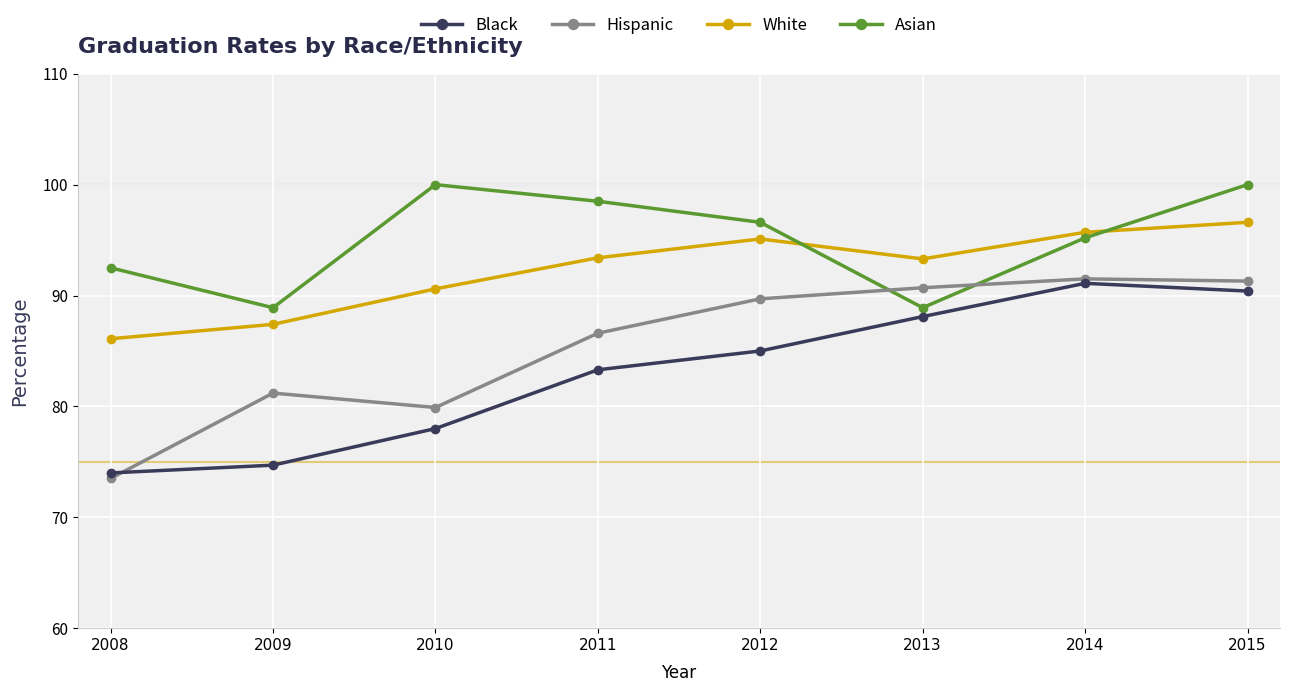

What is the difference between the maximum and minimum values in the White series?

10.5